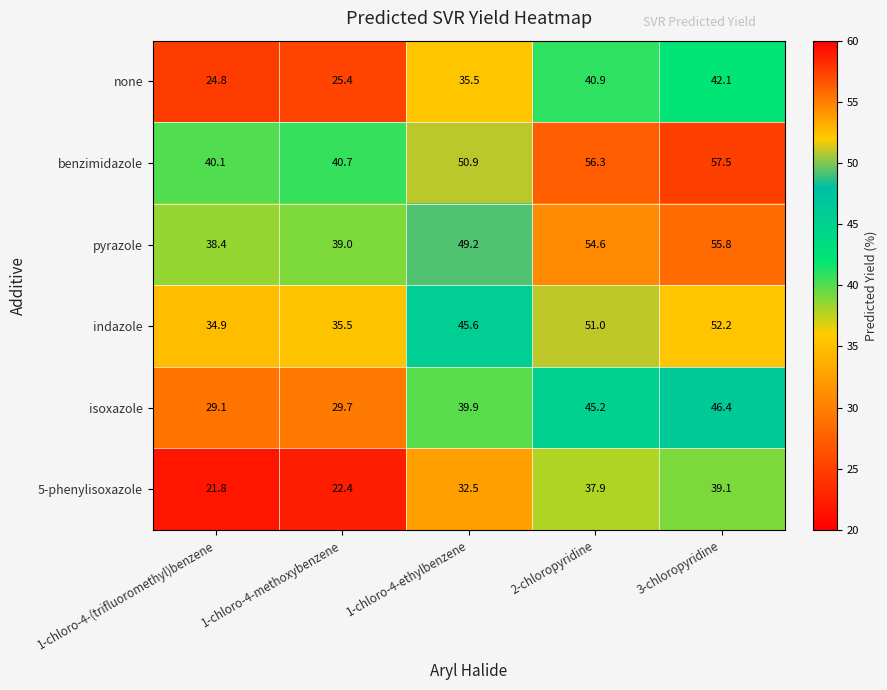

What is the average value of the indazole series?

43.8